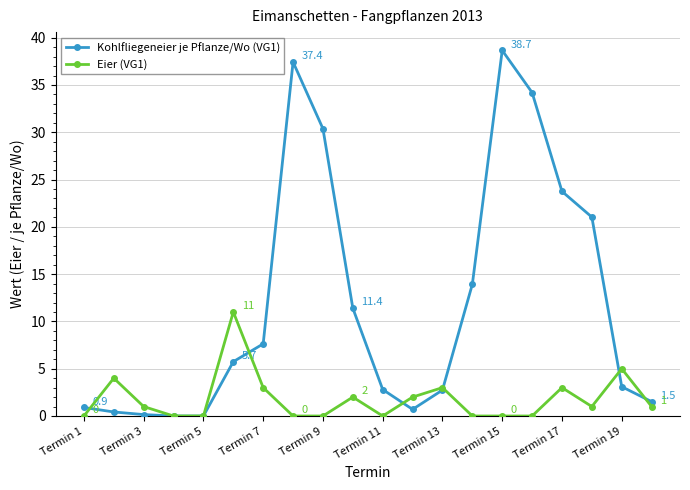

What is the highest value of the Eier (VG1) series?

11.0